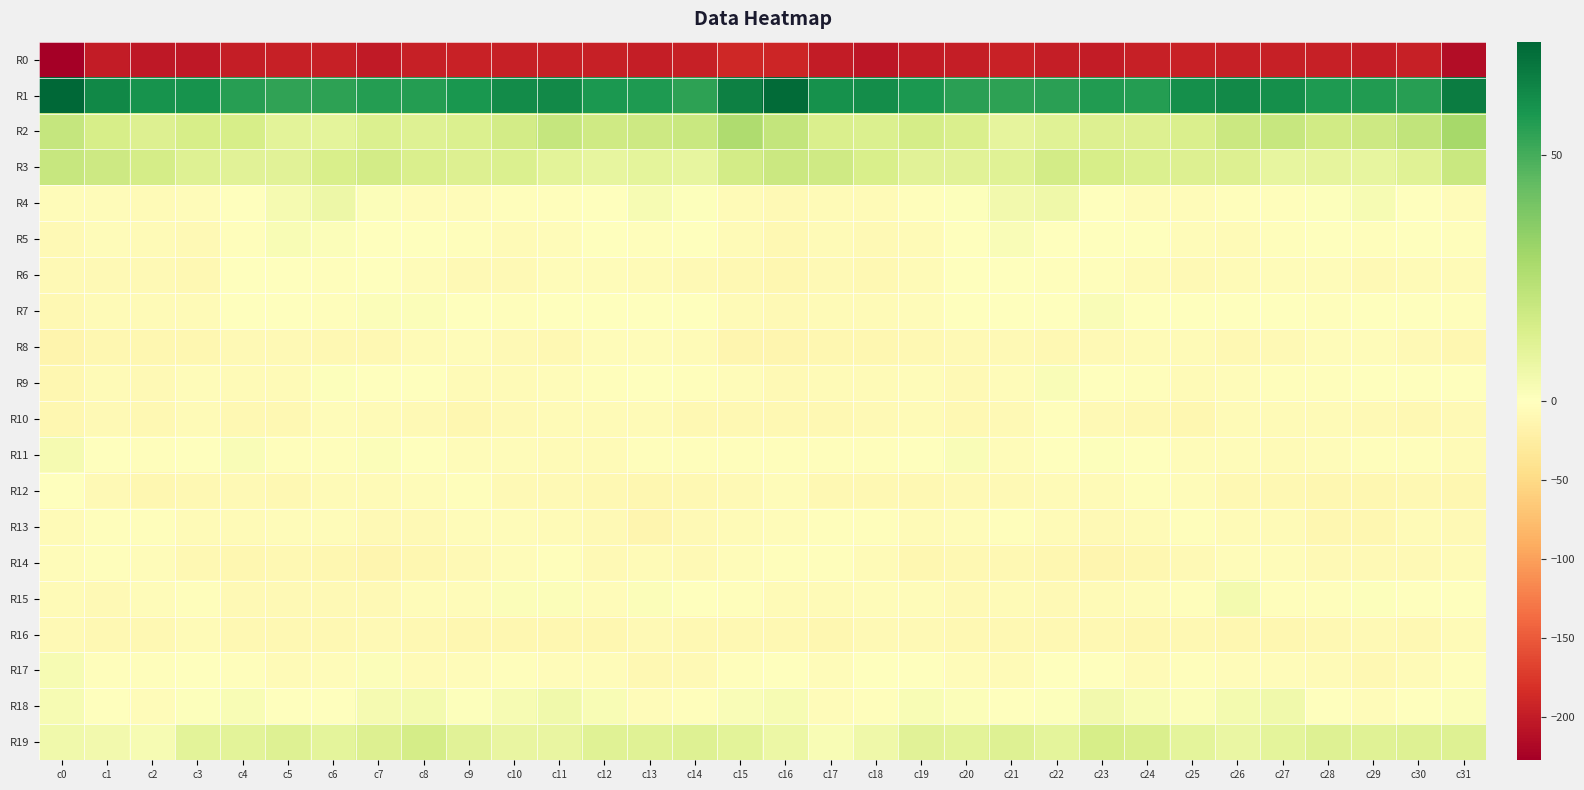

Rank the series at c28 from lowest to highest value.

R0, R12, R13, R16, R14, R17, R10, R8, R6, R11, R9, R15, R7, R5, R18, R4, R3, R19, R2, R1